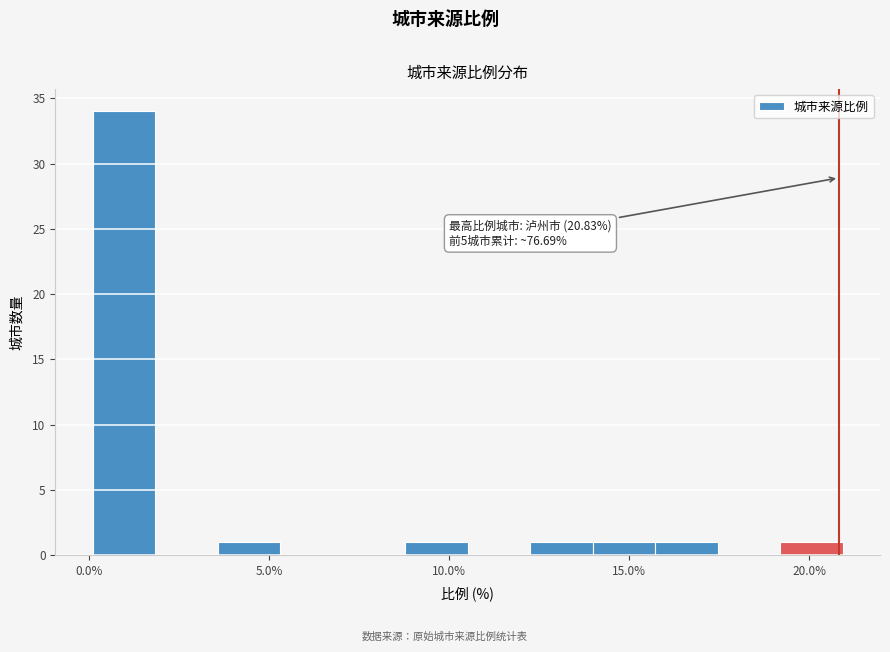

Read against the x-axis, roughly where is the centre of the tallest bar?

1.0